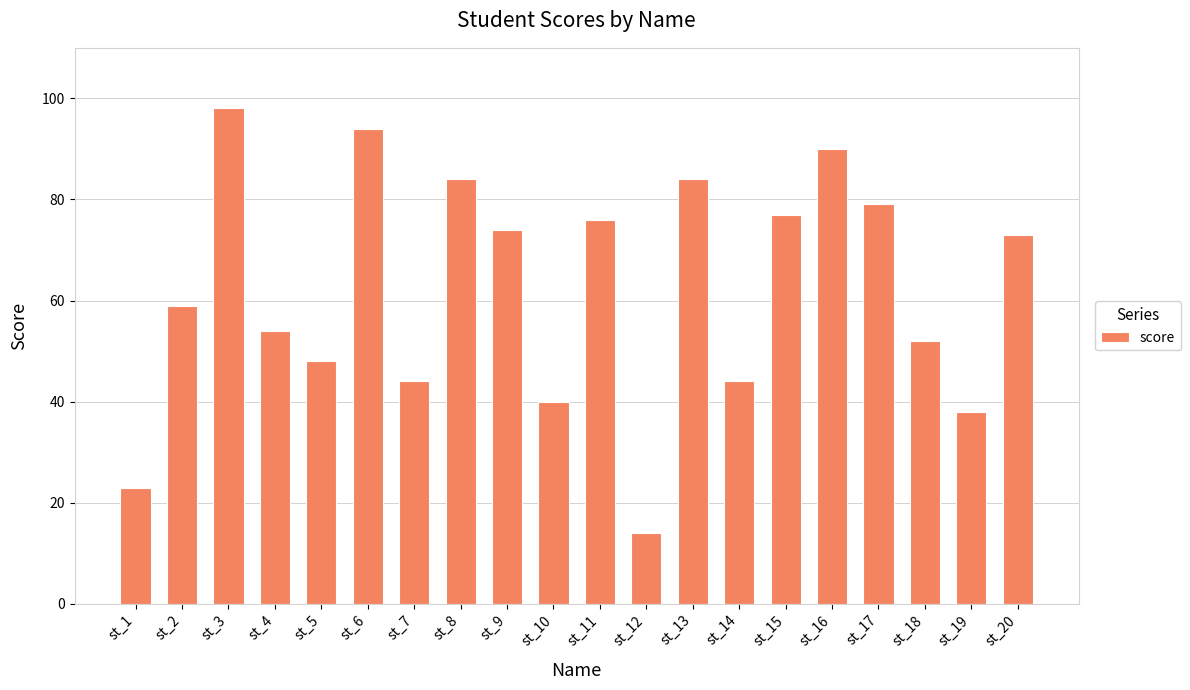

The value at st_15 is 77. True or false?

True